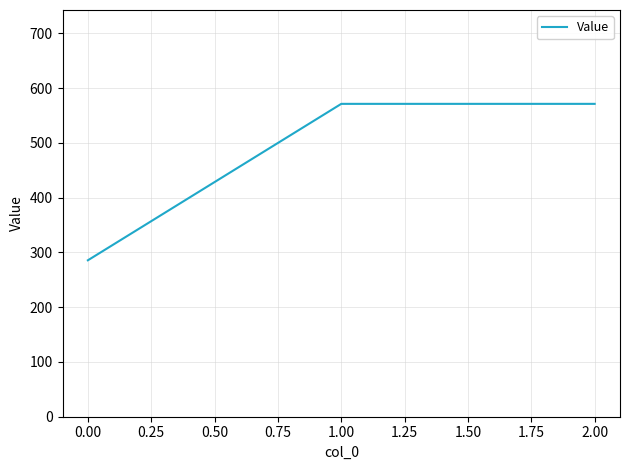

What is the minimum value shown in the chart?

285.7